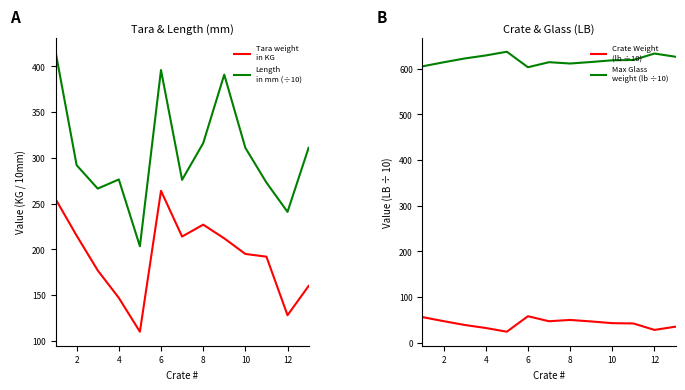

True or false: Max Glass
weight (lb ÷10) and Tara weight
in KG intersect in this chart.

False